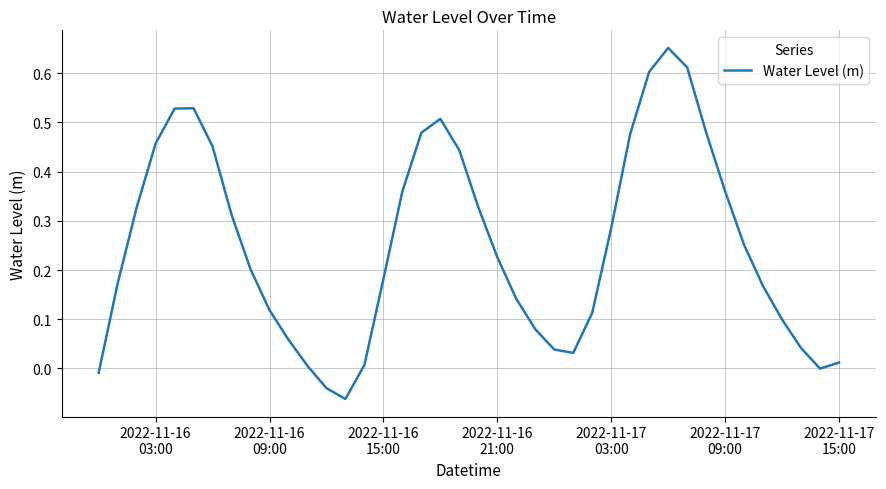

What is the difference between the maximum and second lowest values?

0.7